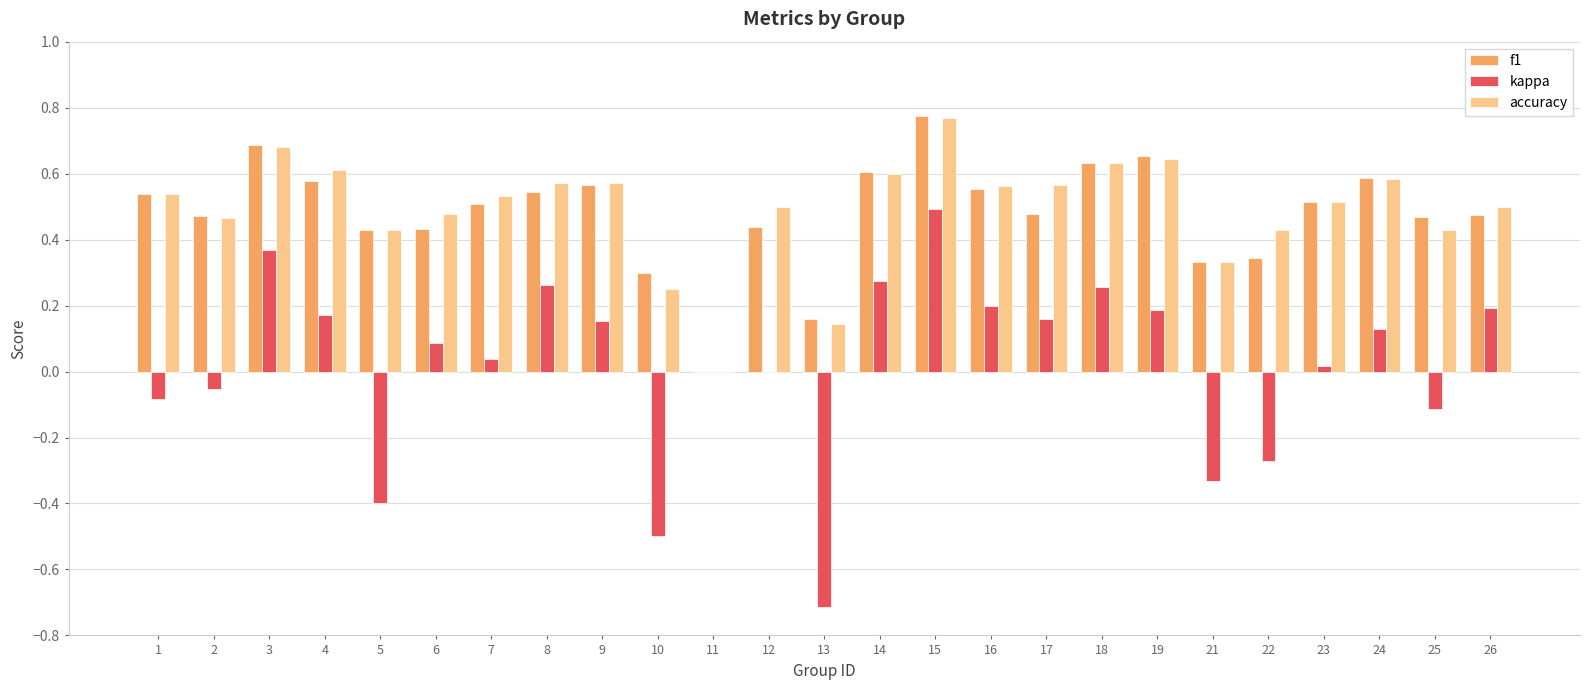

What is the sum of all f1 values?

12.1